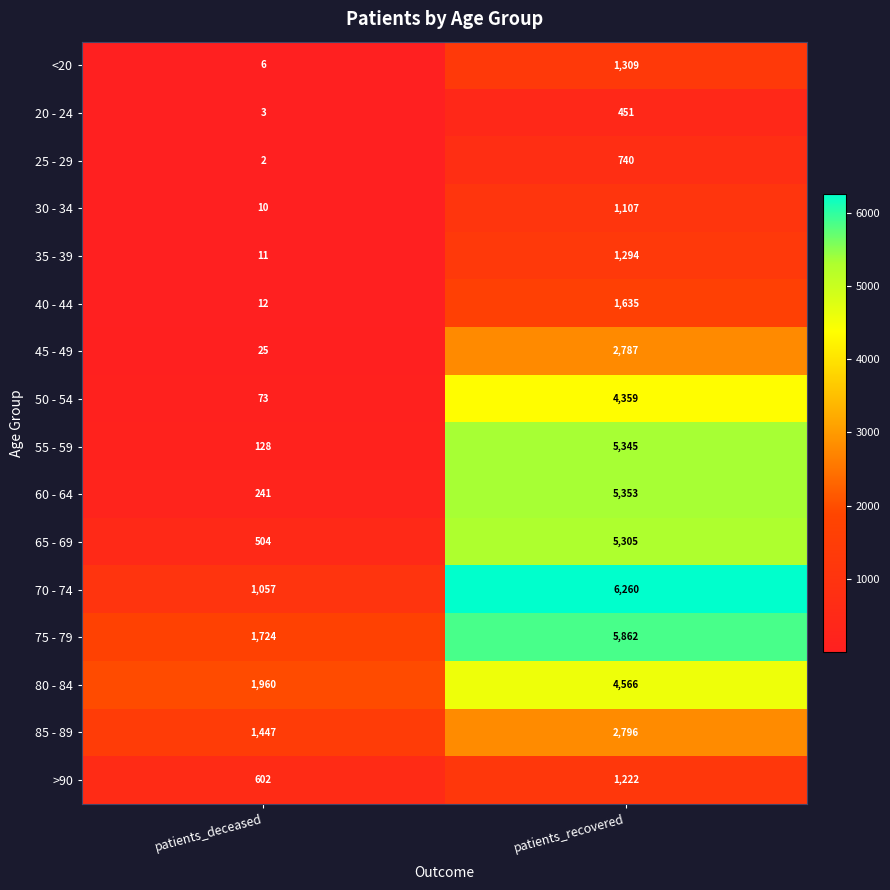

What is the sum of all 30 - 34 values?

1117